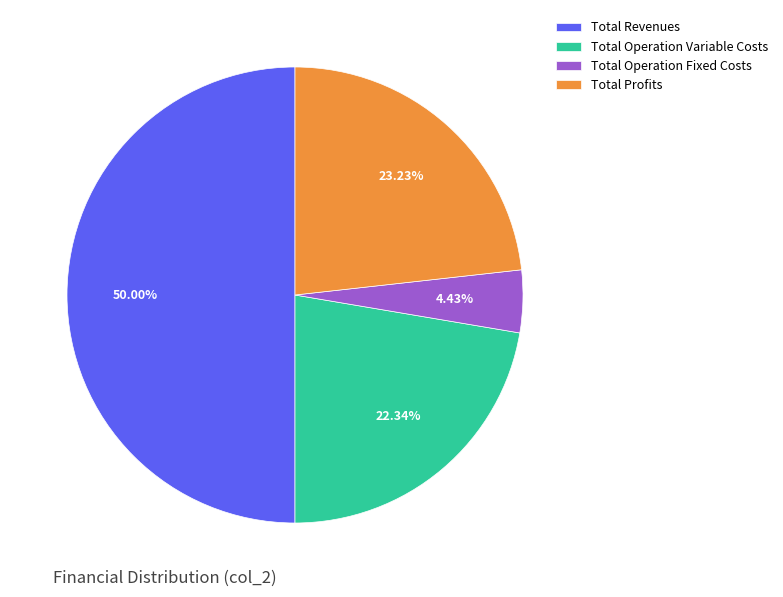

To the nearest percent, what percentage of the pie is Total Profits?

23%